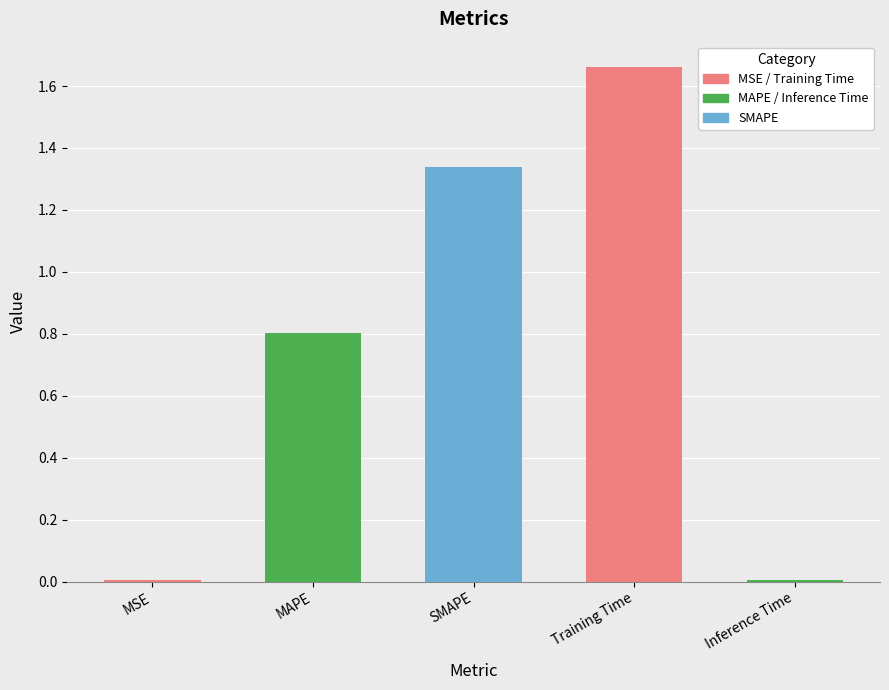

Are the bars horizontal?

No